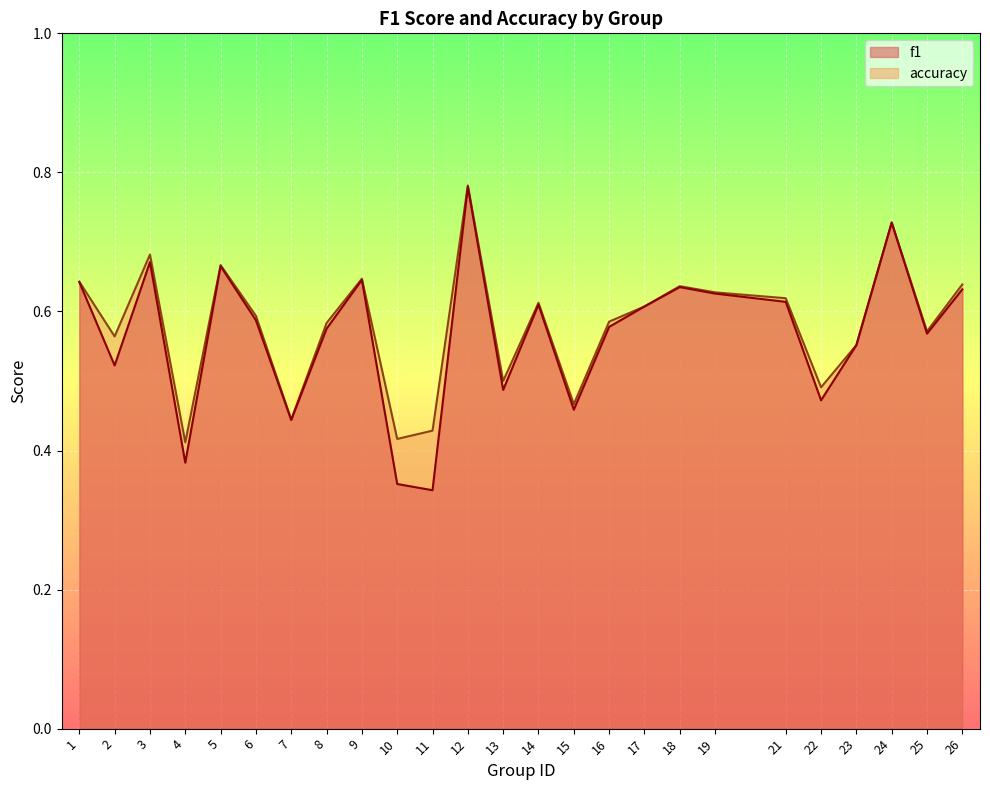

Where is f1 nearest to the value 0?

11